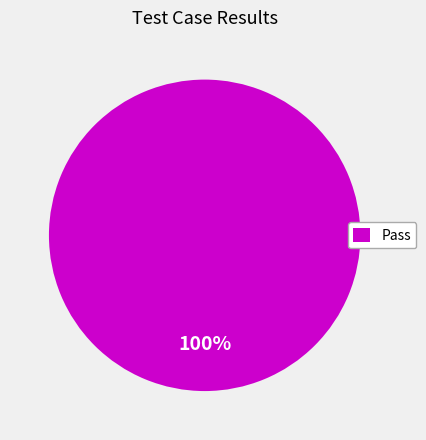

The Pass slice represents 100% of the pie. True or false?

True